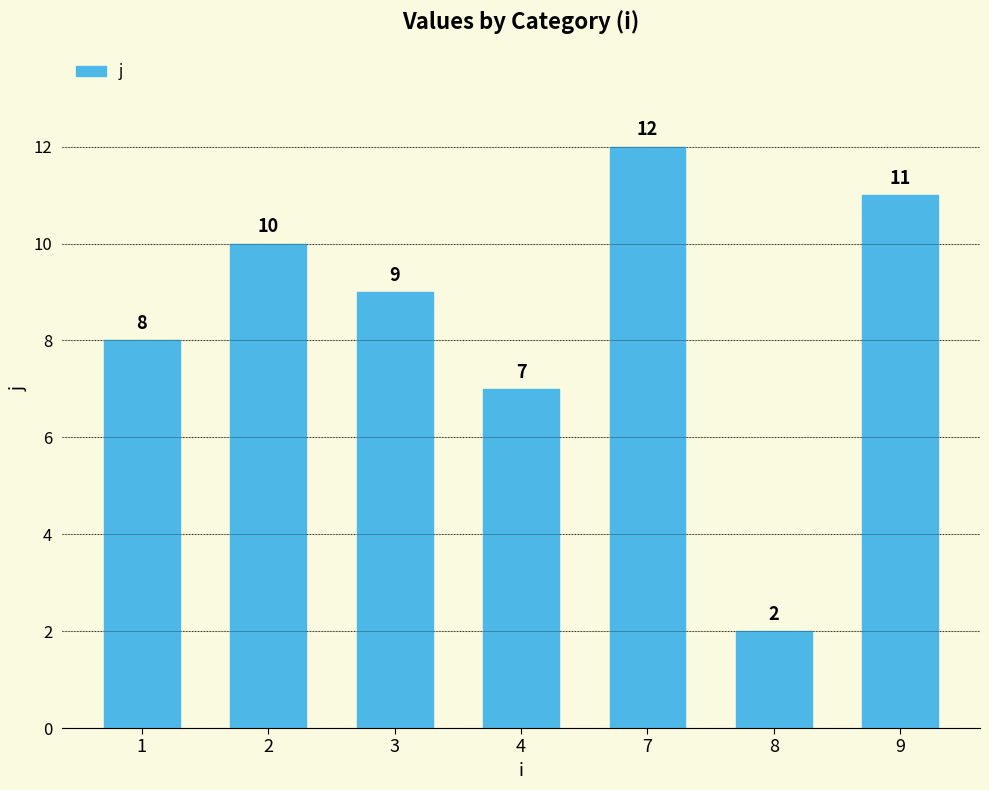

Rank the categories by value from lowest to highest.

8, 4, 1, 3, 2, 9, 7